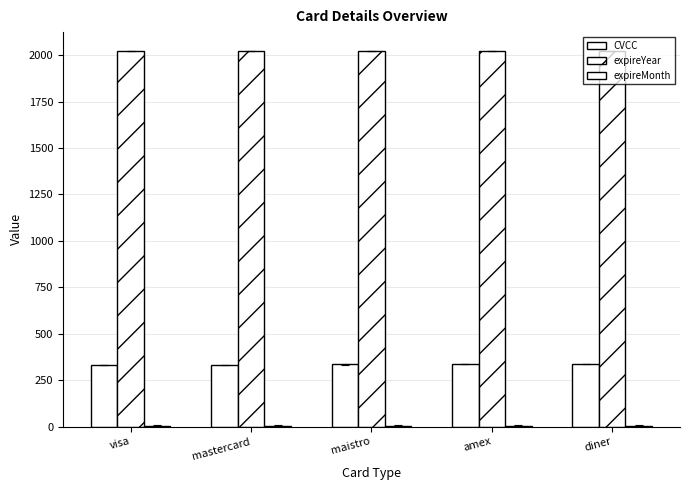

What is the average value of the CVCC series?

335